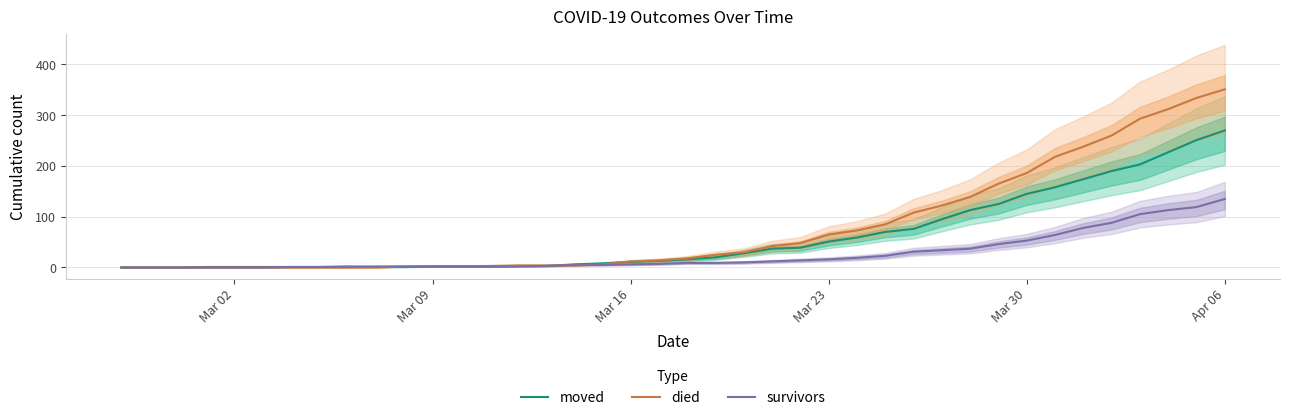

What is the average value of the died series?

79